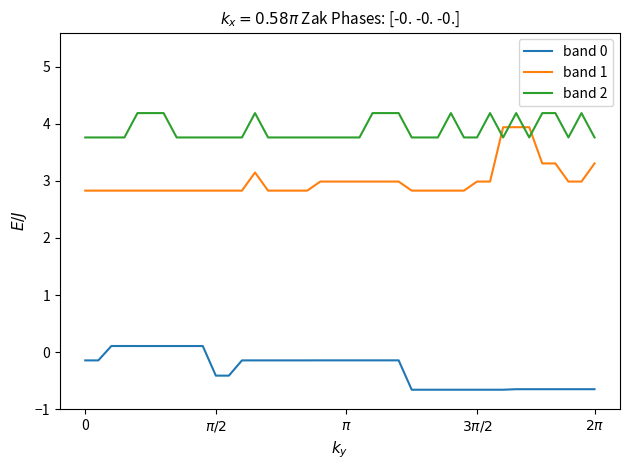

How many lines are shown in the chart?

3